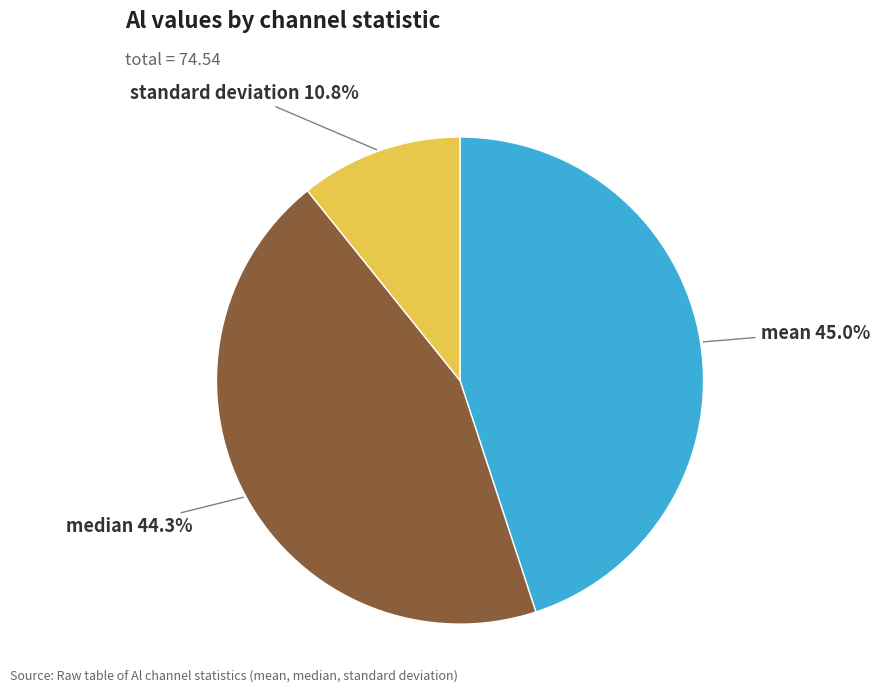

Is there a majority slice in this chart?

No